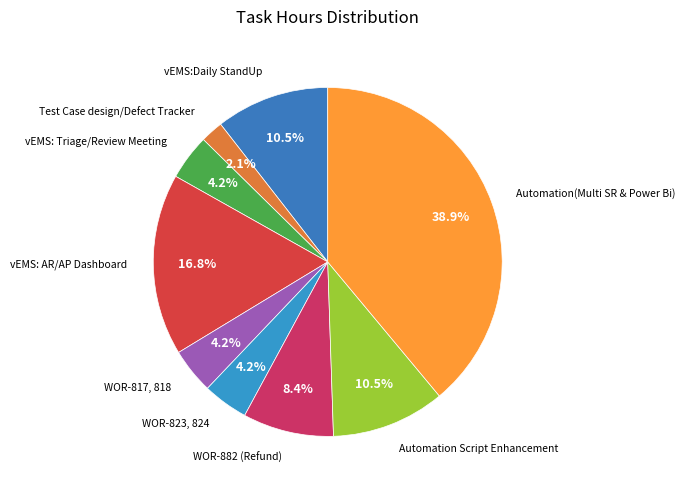

Rank the categories by value from highest to lowest.

Automation(Multi SR & Power Bi), vEMS: AR/AP Dashboard, vEMS:Daily StandUp, Automation Script Enhancement, WOR-882 (Refund), vEMS: Triage/Review Meeting, WOR-817, 818, WOR-823, 824, Test Case design/Defect Tracker